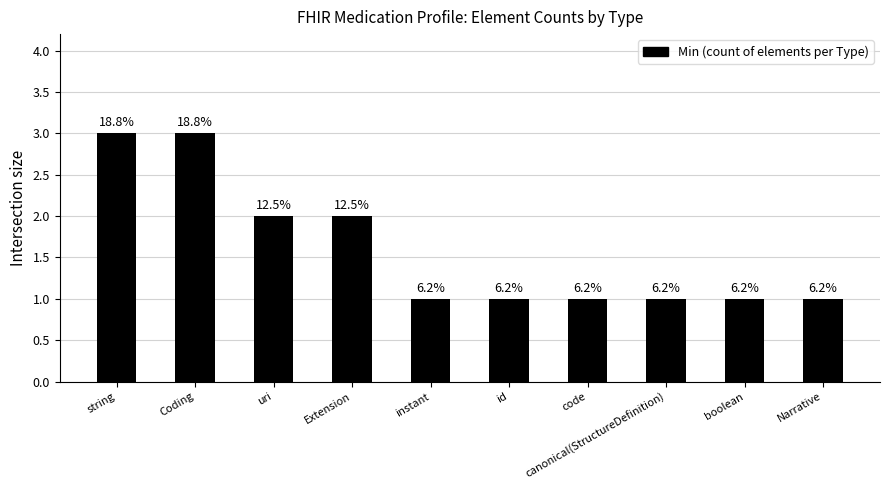

How many bars are there in total?

10